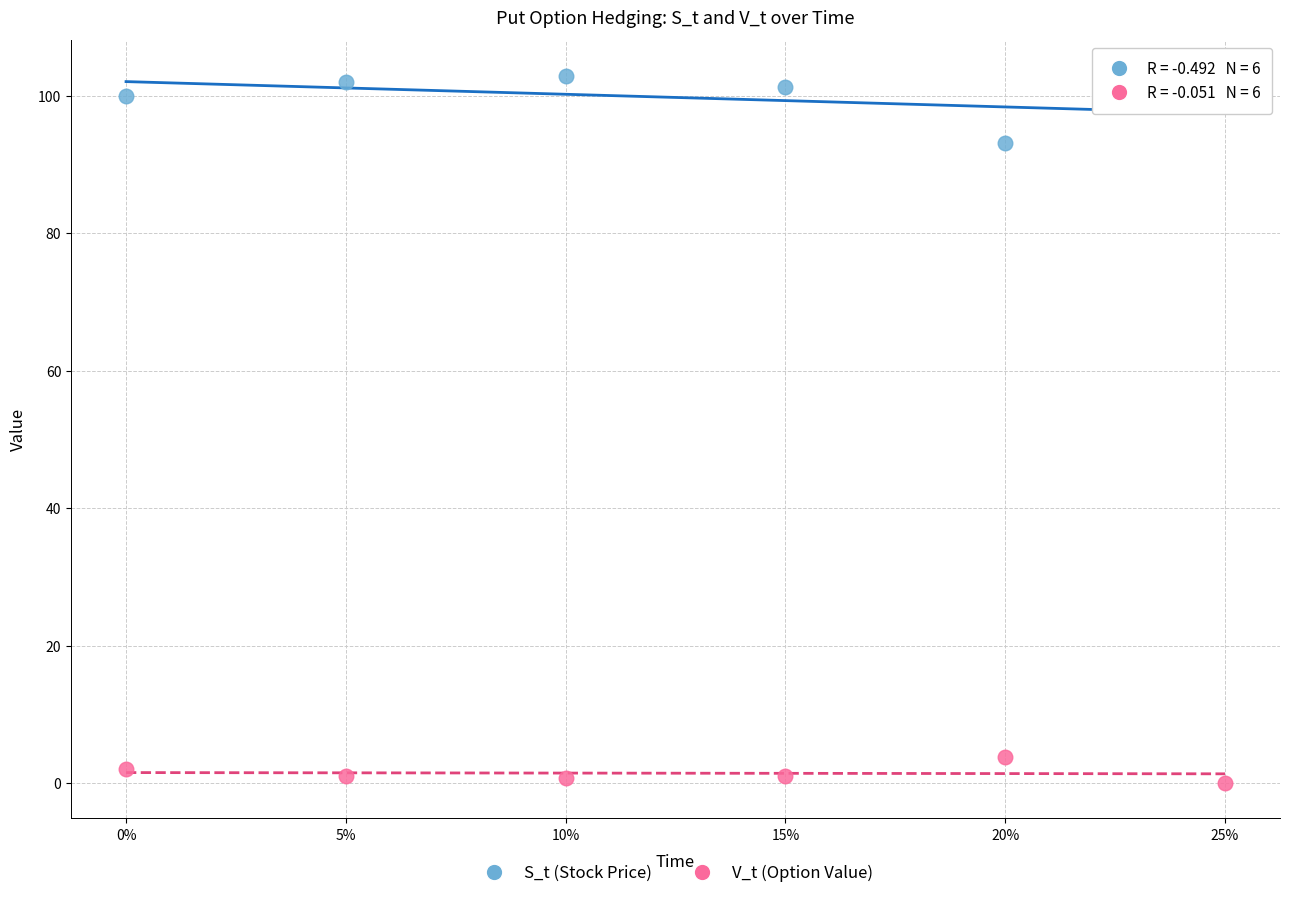

Which series contains the highest Y value?

S_t (Stock Price)